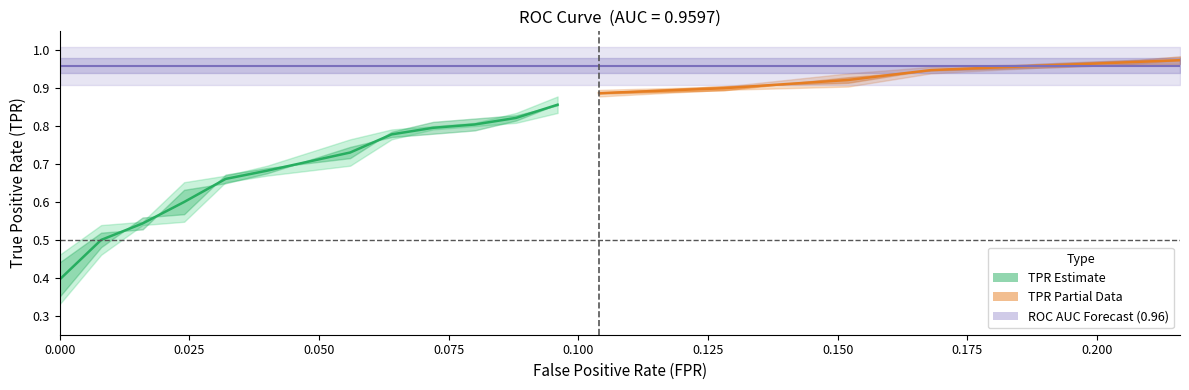

Read the fpr value at 26.

0.1